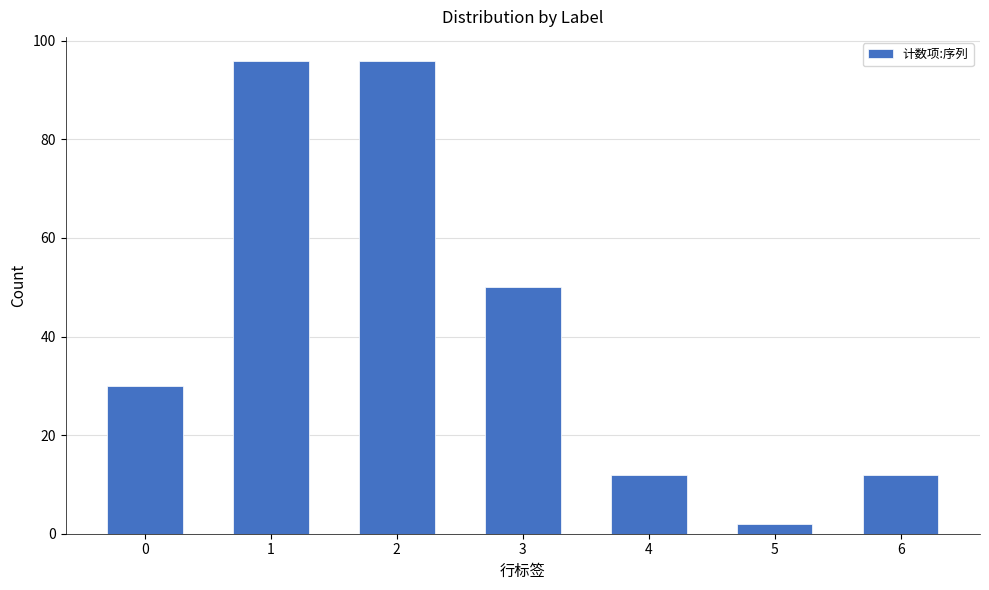

Are the bars grouped side by side (vs. stacked)?

No